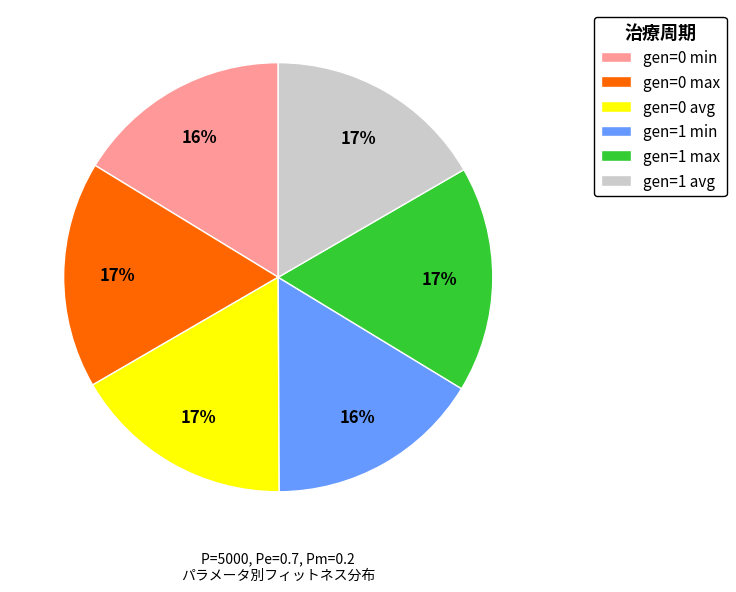

Does any single category account for the majority?

No